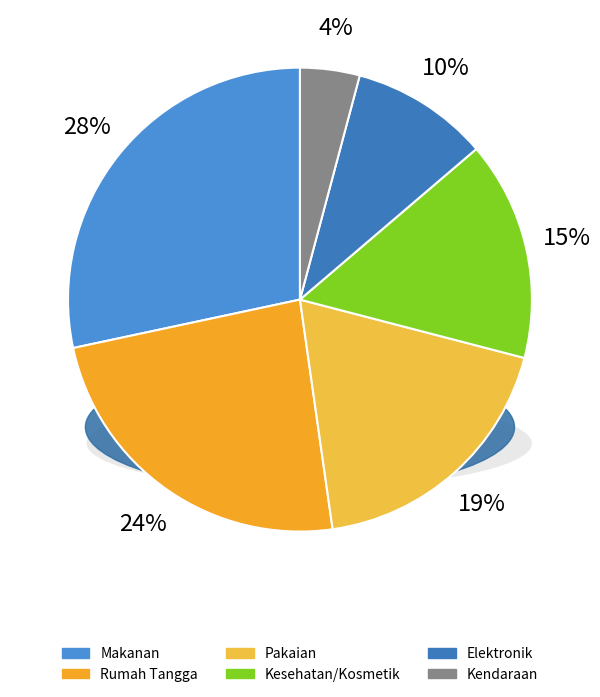

Does Elektronik represent more than half of the total?

No